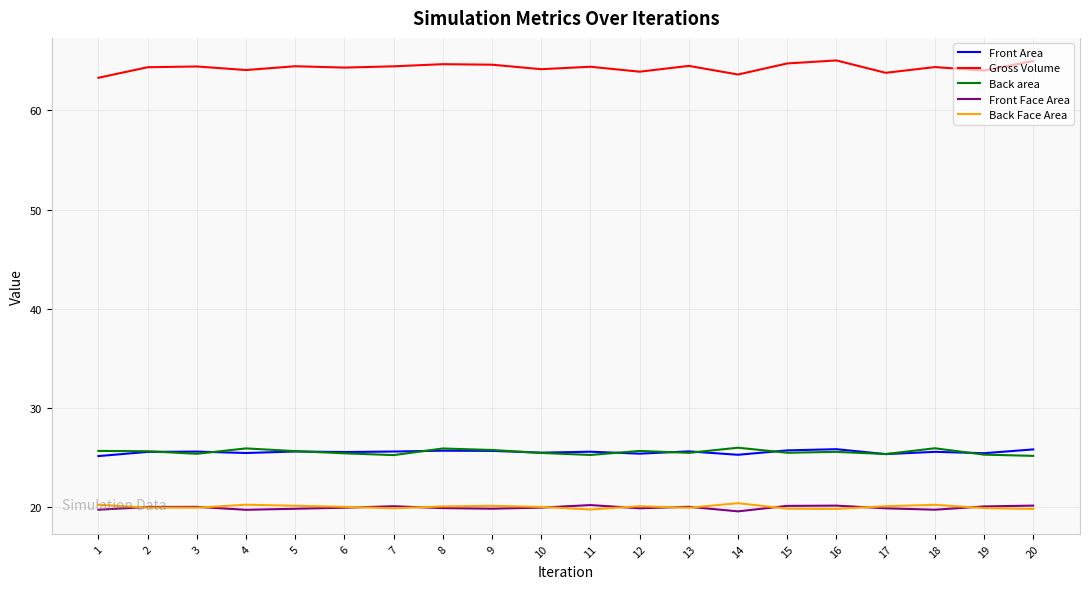

What is the difference between the highest and lowest values at 14?

44.1